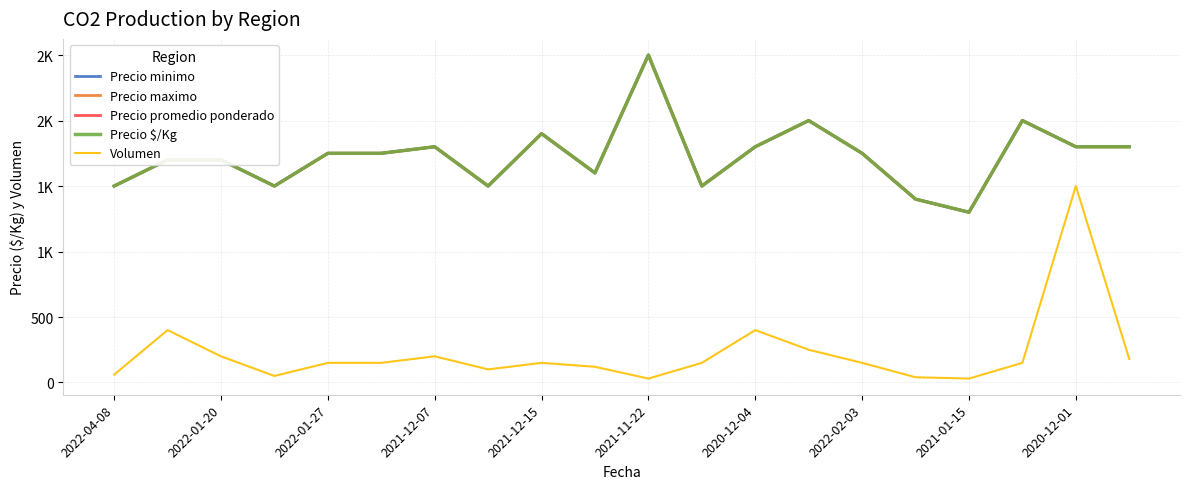

At which category is the sum across all series the highest?

2021-11-22